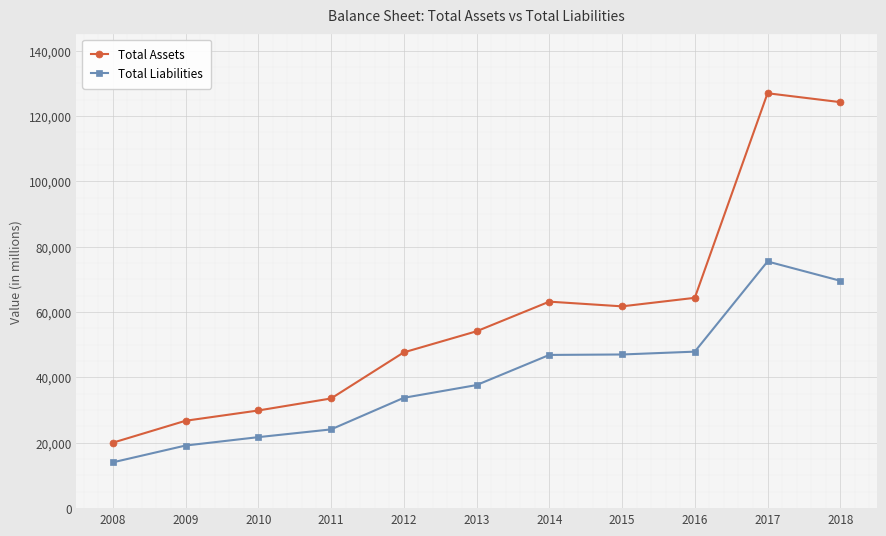

The value of Total Liabilities at 2011 is 8298. True or false?

False